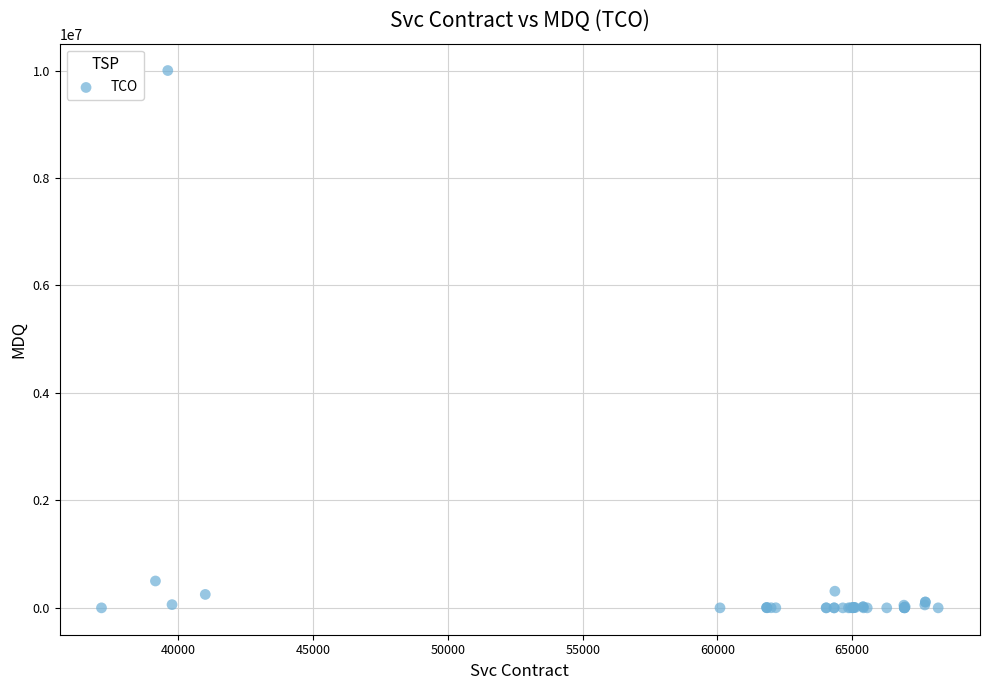

What Y value in the scatter plot is closest to 5000000?

500000